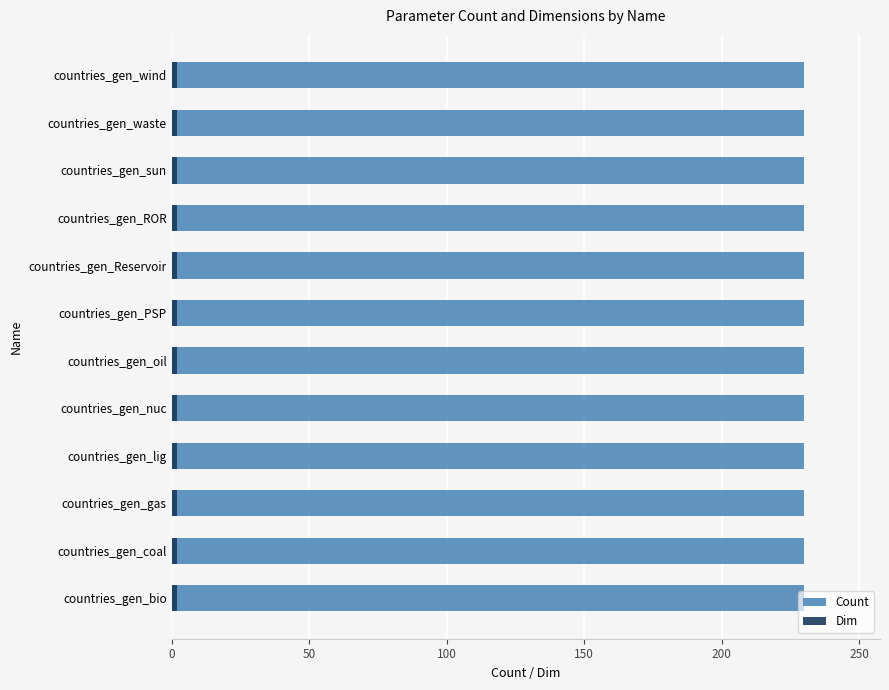

Between countries_gen_oil and countries_gen_ROR, which series saw the biggest shift?

Count